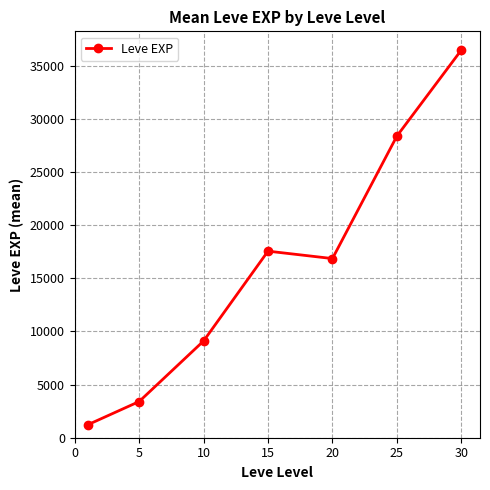

True or false: the data has more than 1 interior local peaks.

False